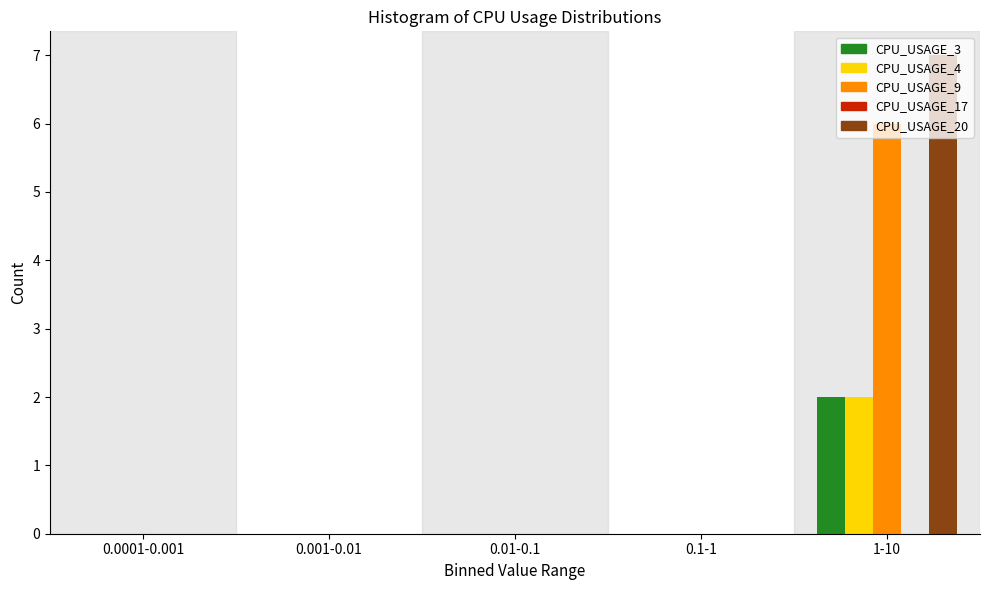

What is the greatest value displayed?

7